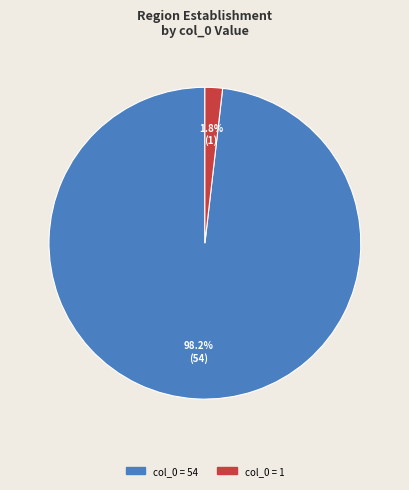

To the nearest percent, what is the combined percentage of col_0 = 1 and col_0 = 54?

100%